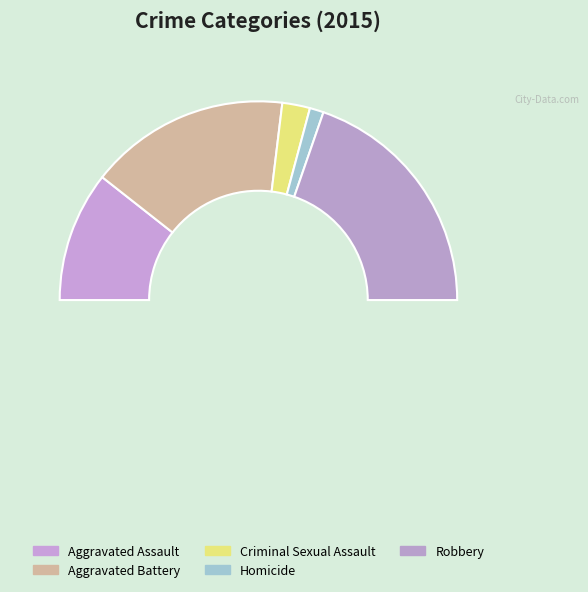

Rank the categories by value from lowest to highest.

Homicide, Criminal Sexual Assault, Aggravated Assault, Aggravated Battery, Robbery